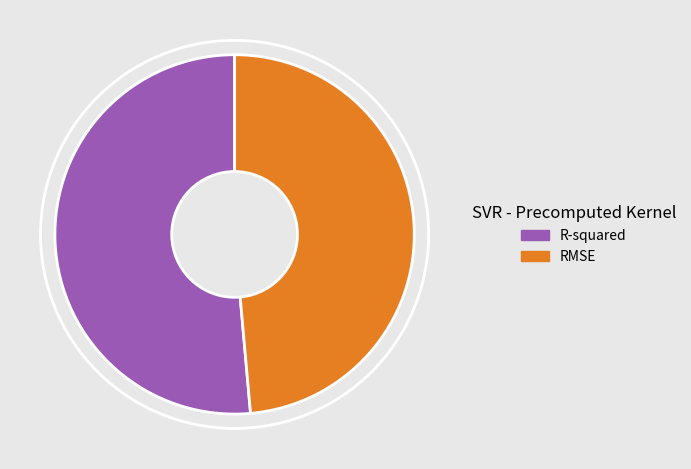

Does any single category account for the majority?

Yes